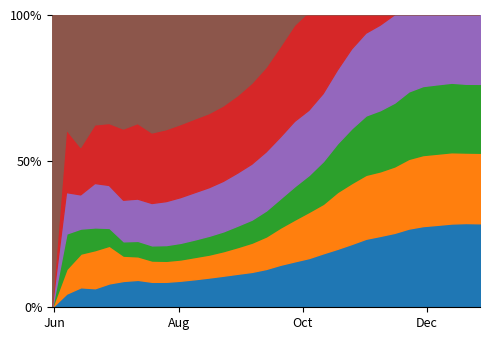

Is the value of GE at 2 greater than the value of CH at 24?

No